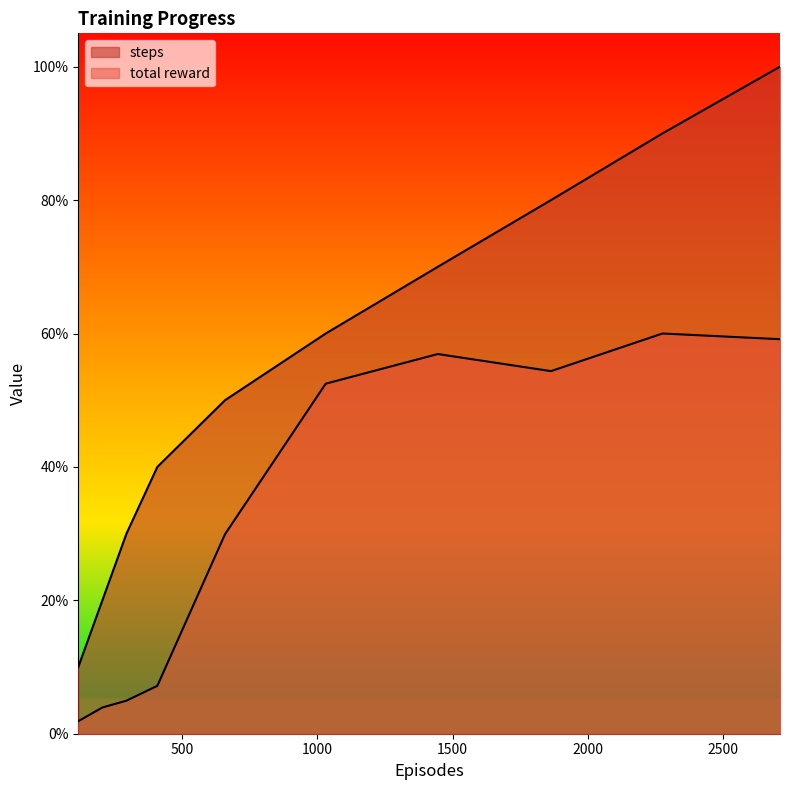

What are all the series names shown in the legend?

steps, total reward